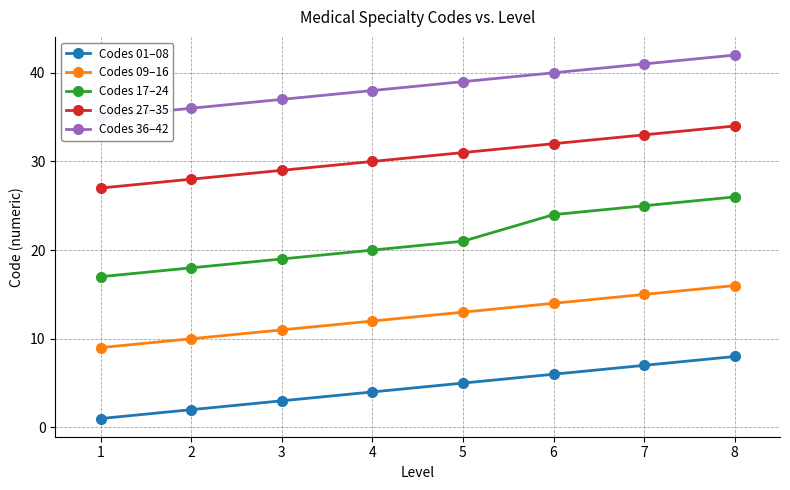

At which category is the sum across all series the highest?

8